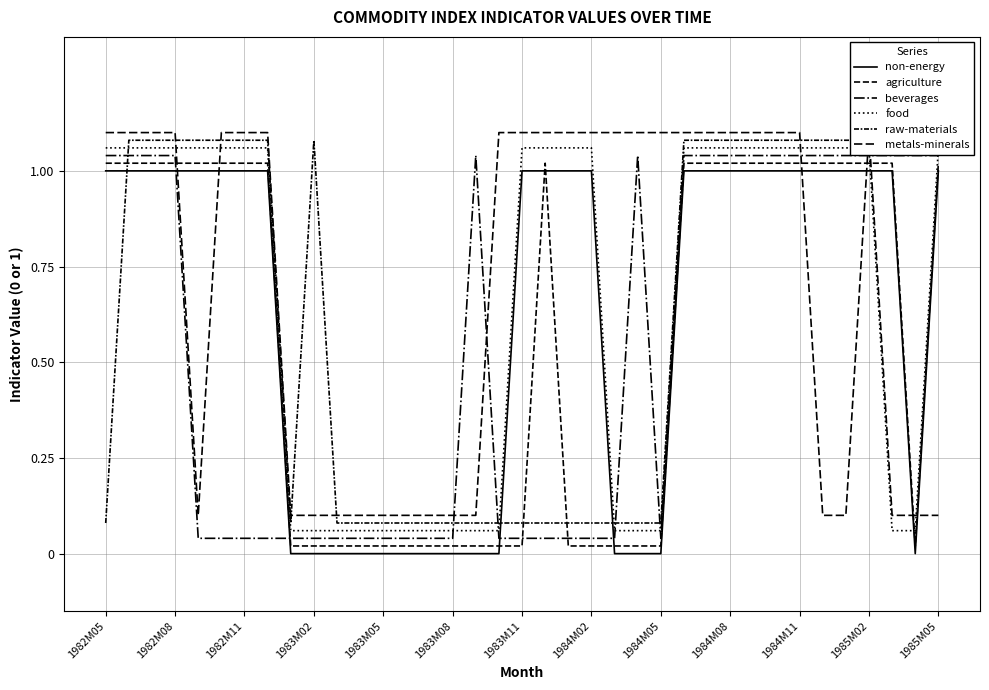

What is the maximum value shown in the chart?

1.1